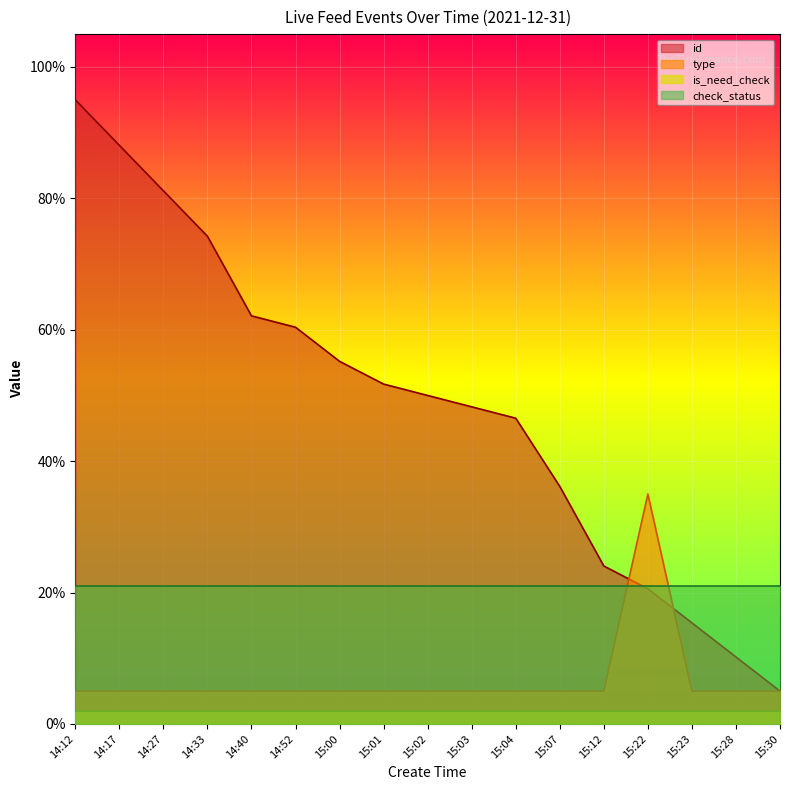

What position from the right is 14:33?

14